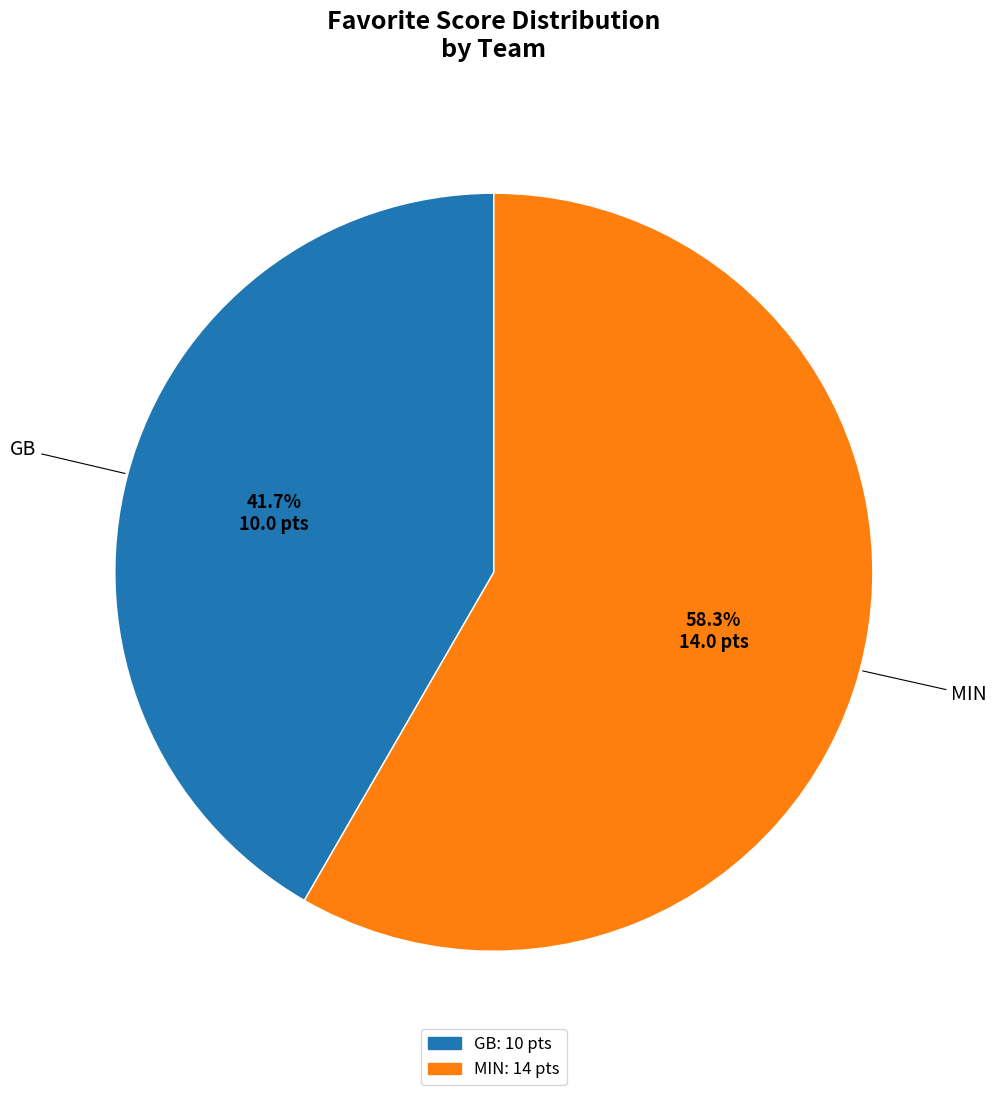

Is there a majority slice in this chart?

Yes